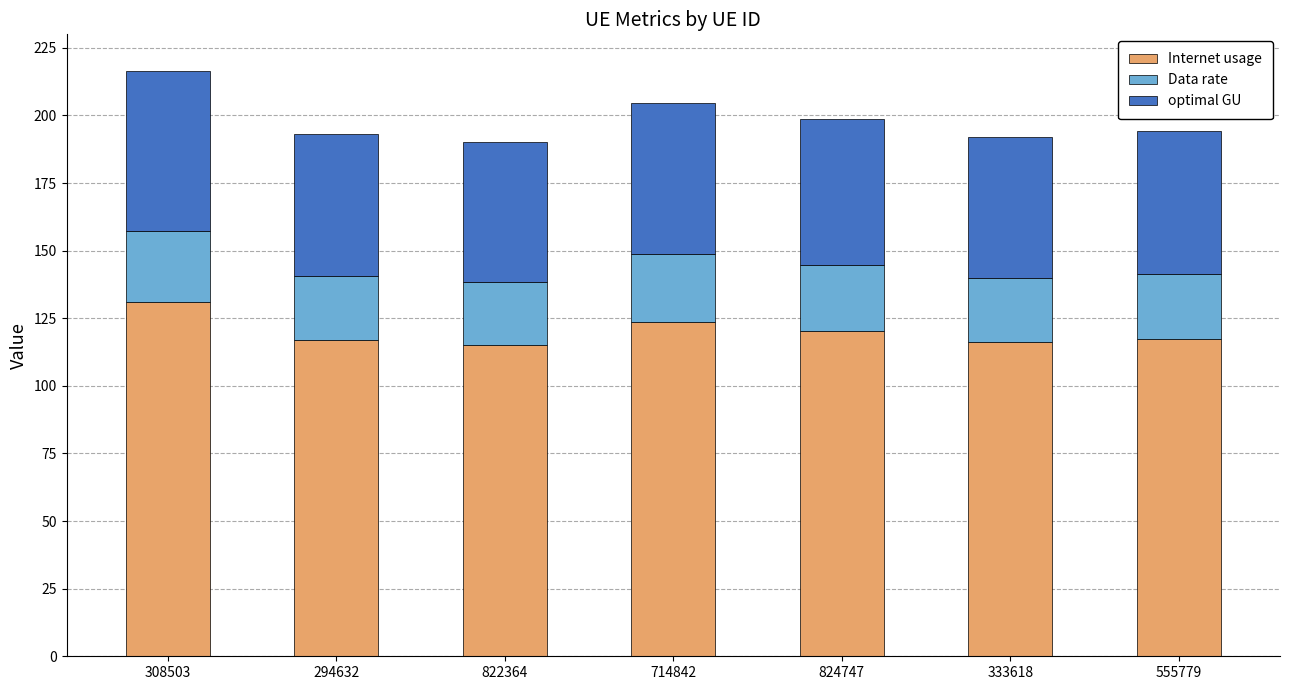

What is the highest value of the Internet usage series?

130.9